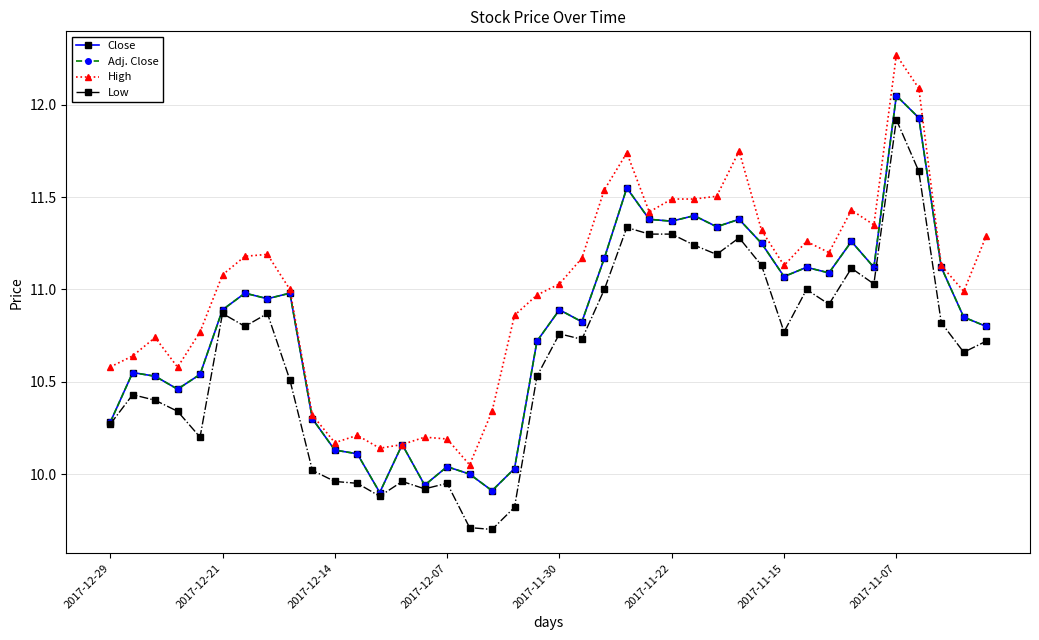

How many lines are shown in the chart?

4